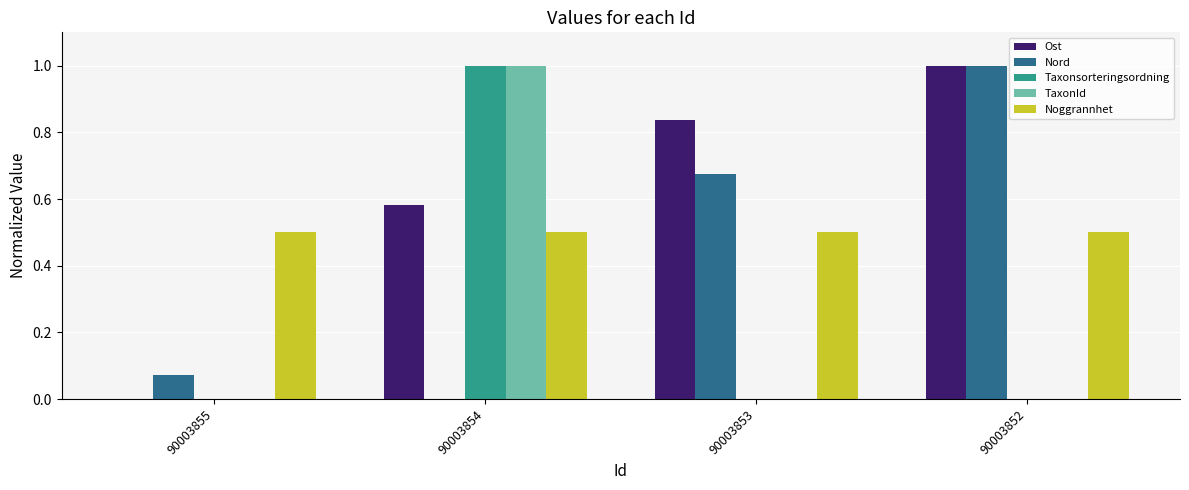

Which series has the largest total across all categories?

Ost